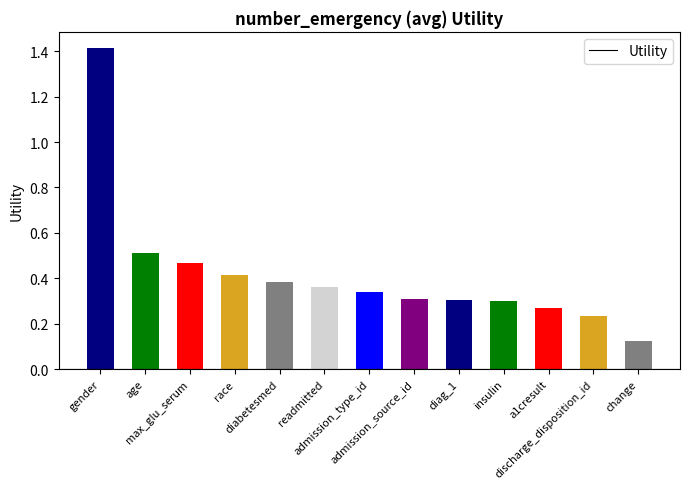

What is the maximum value shown in the chart?

1.4